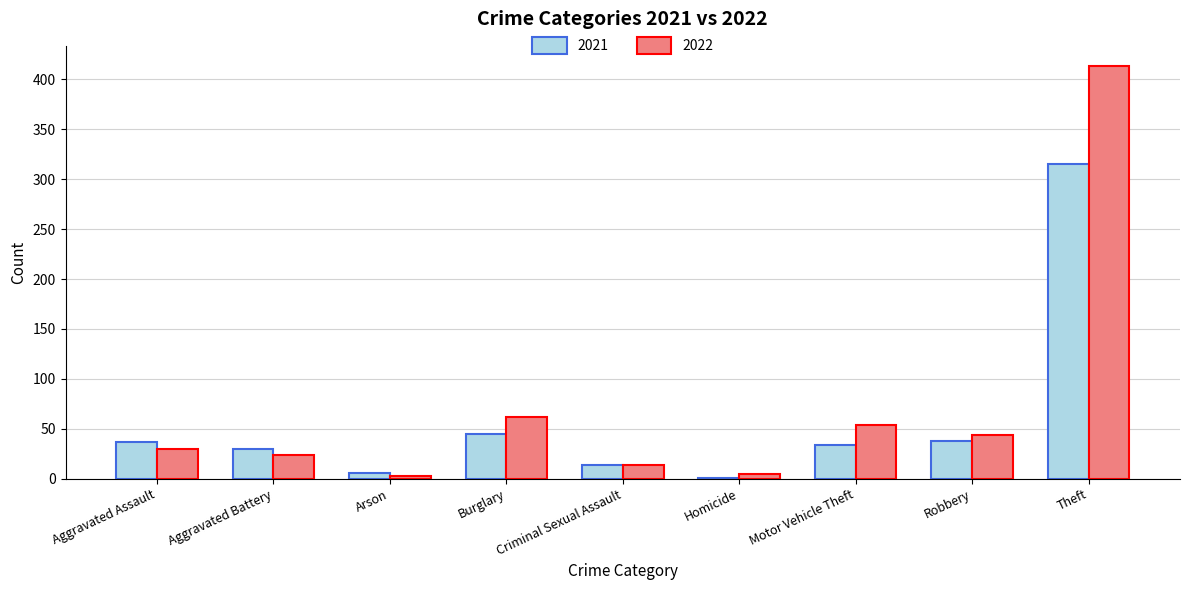

Is the value of 2021 at Robbery greater than the value of 2022 at Aggravated Assault?

Yes